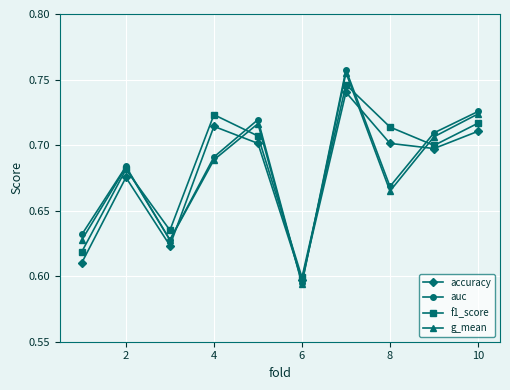

What is the sum of all f1_score values?

6.8